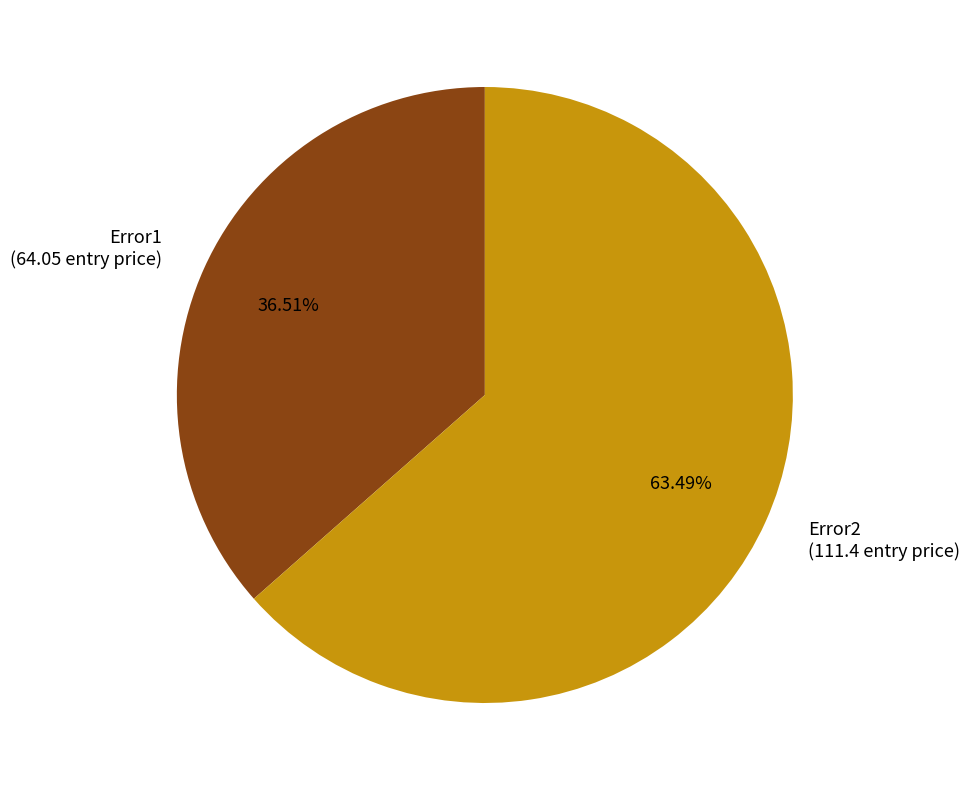

Approximately how many times larger is the value at Error1 compared to Error2?

0.6